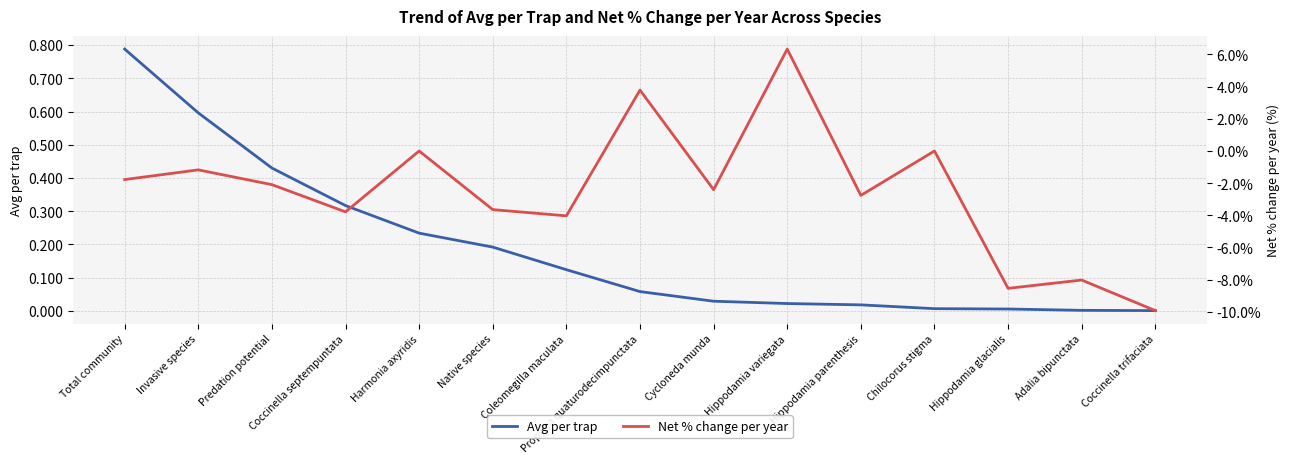

After their last crossing, which series has the higher values: Avg per trap or Net % change per year?

Avg per trap